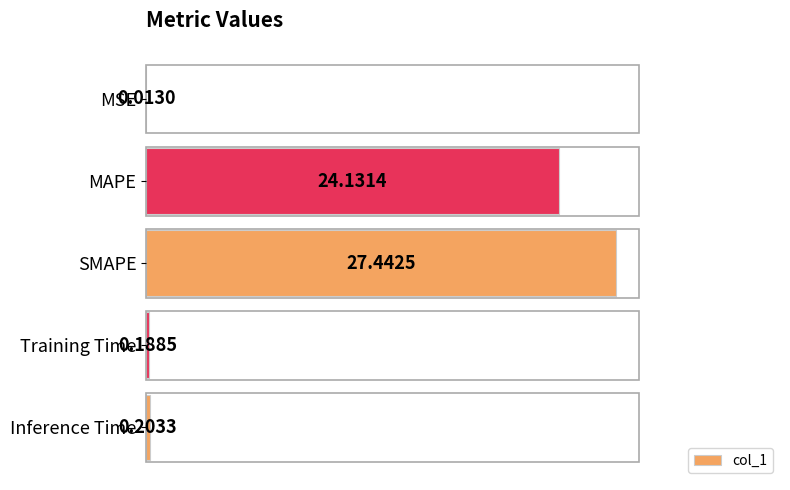

At which label is the value closest to 13?

MAPE